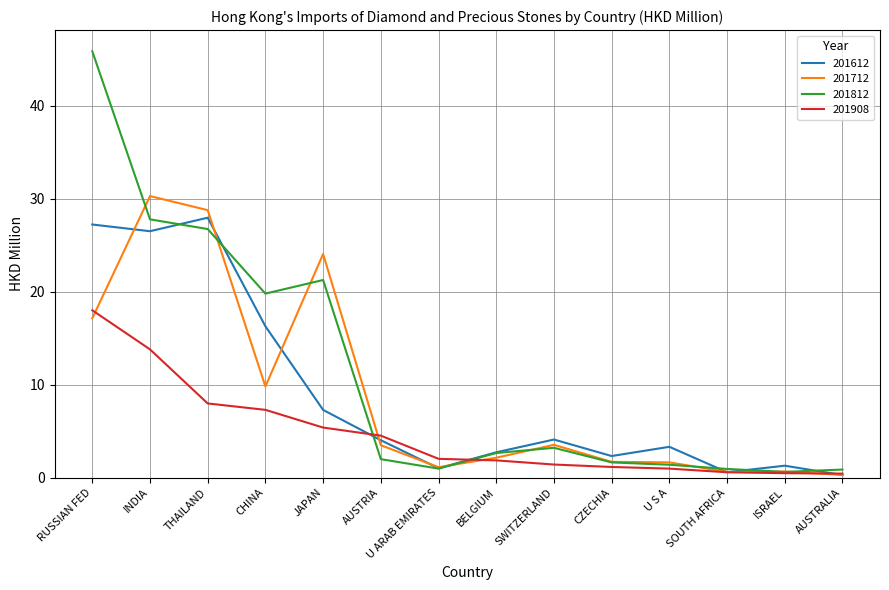

What position from the right is BELGIUM?

7